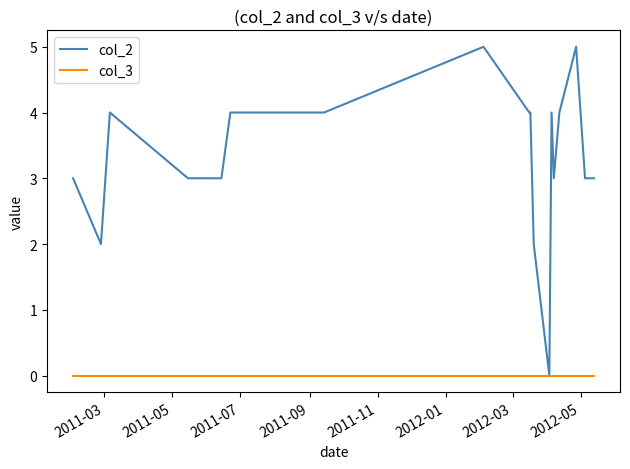

Count the number of data series in this chart.

2